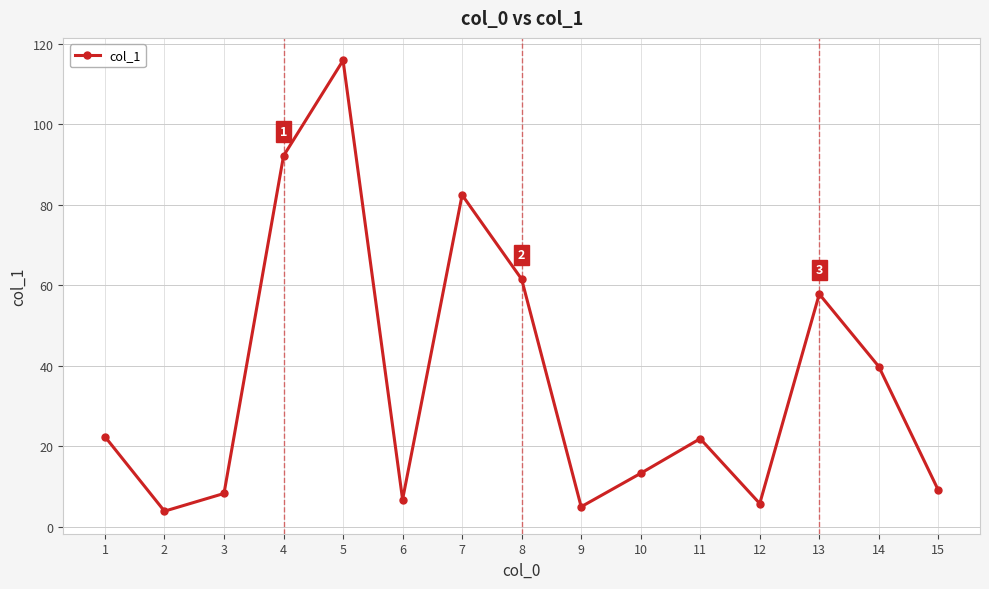

Which category has the lowest value across all series?

2